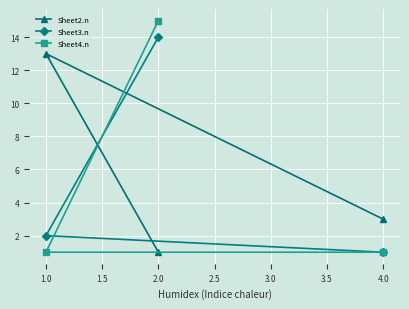

How many lines are shown in the chart?

3